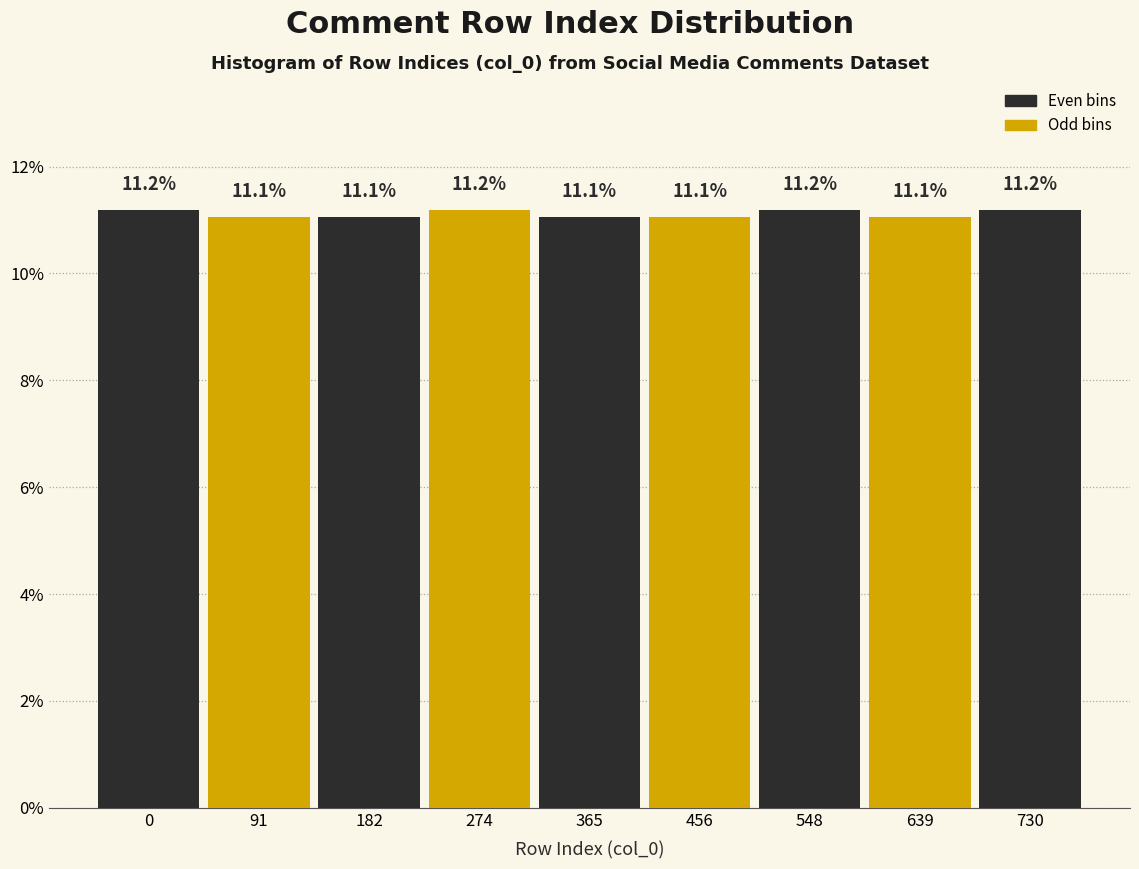

Reading right to left, list all the values displayed in this chart.

730=11.2	639=11.1	548=11.2	456=11.1	365=11.1	274=11.2	182=11.1	91=11.1	0=11.2